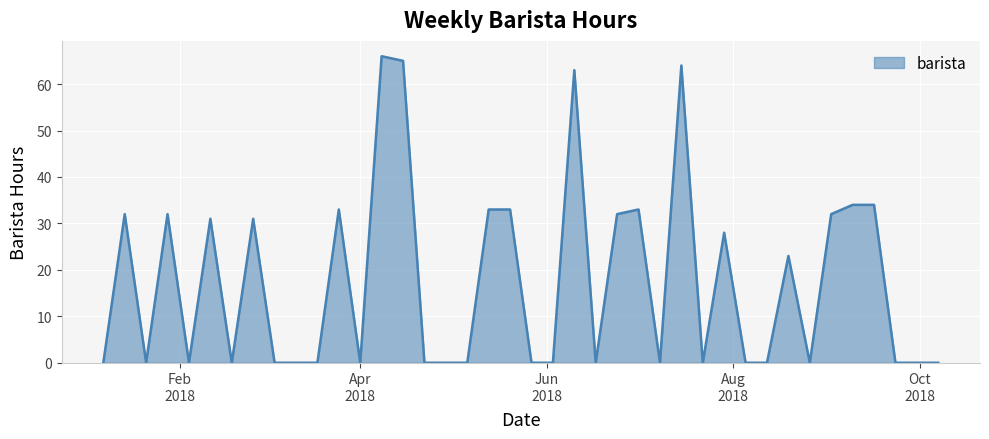

What is the maximum value shown in the chart?

66